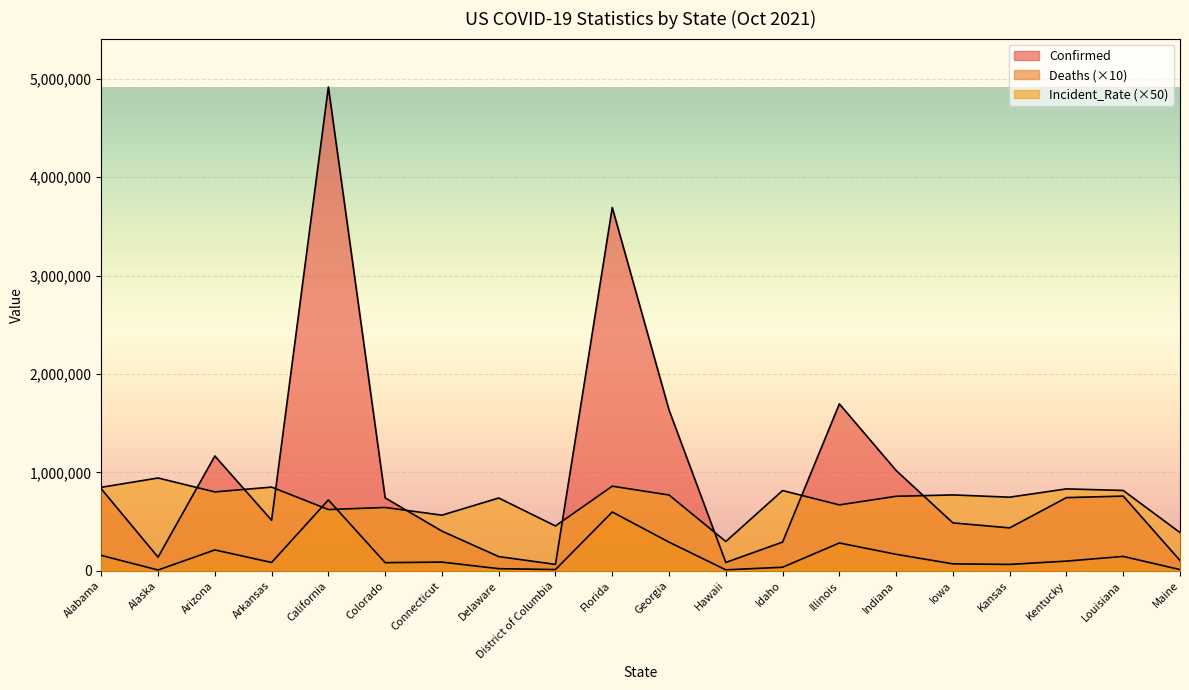

Which category has the highest value in the Incident_Rate series?

Alaska